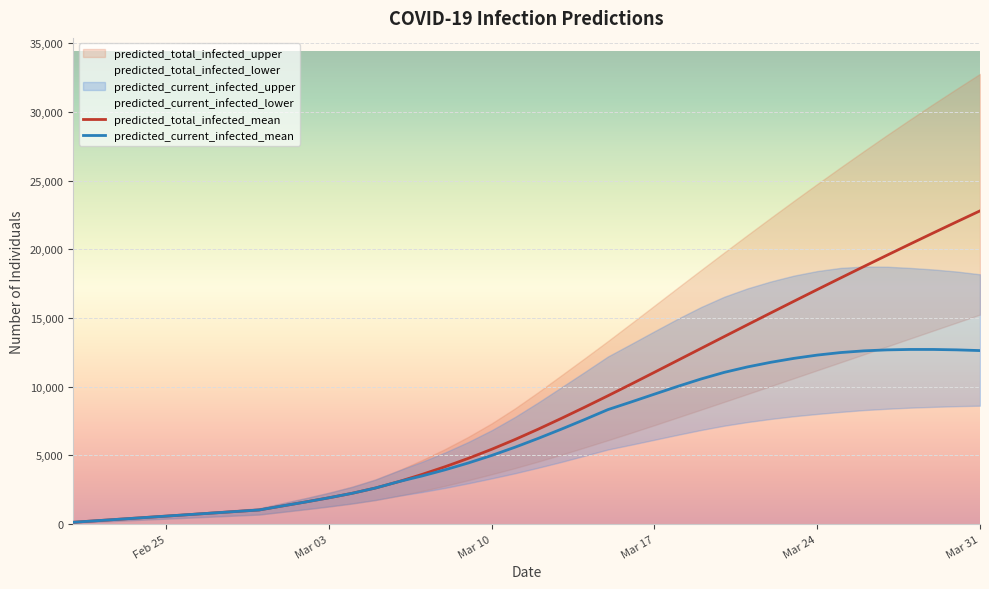

The value of predicted_total_infected_mean at Mar 31 is 22797. True or false?

True